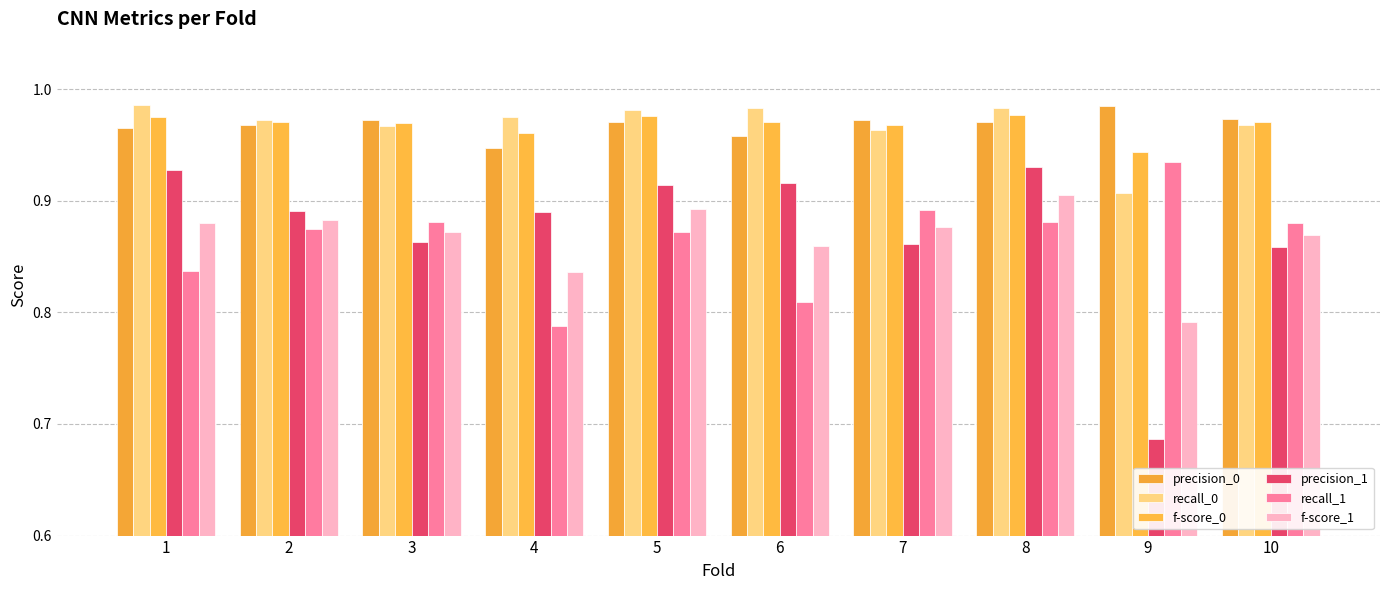

Which category has the lowest value across all series?

9